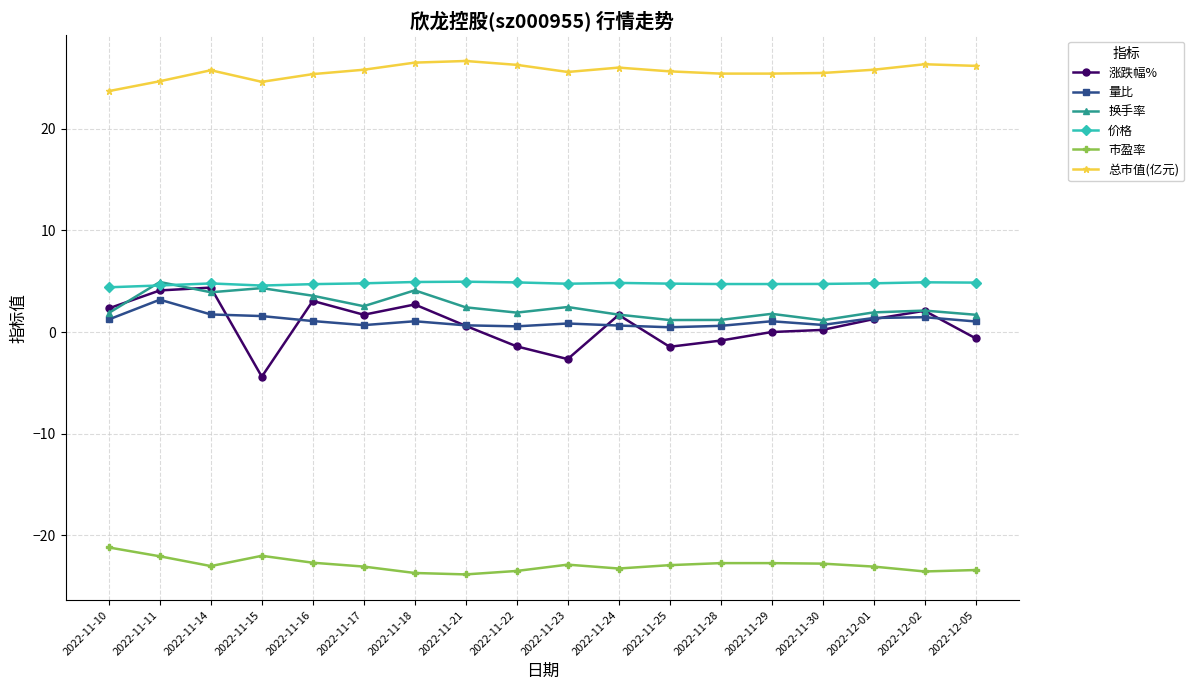

Which series has the largest range (max minus min)?

涨跌幅%